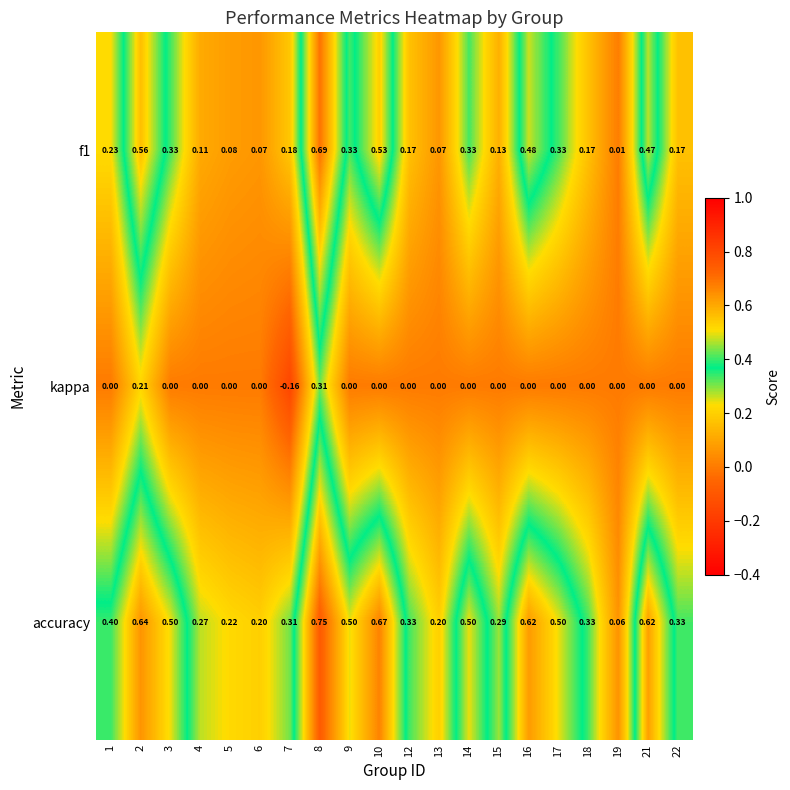

Which series has the widest spread of values?

accuracy